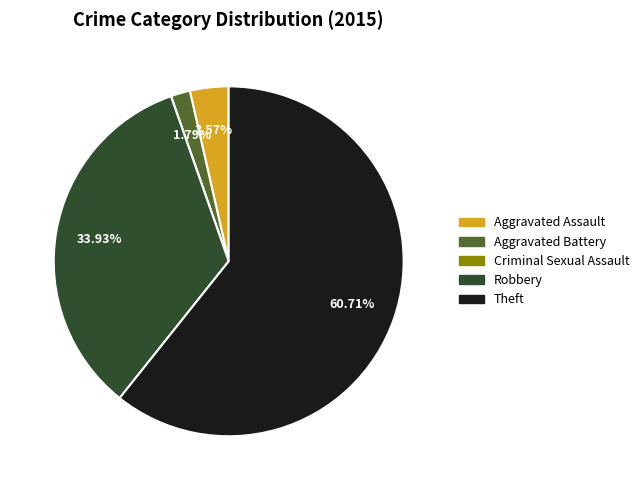

Does Theft account for over 50% of the chart?

Yes